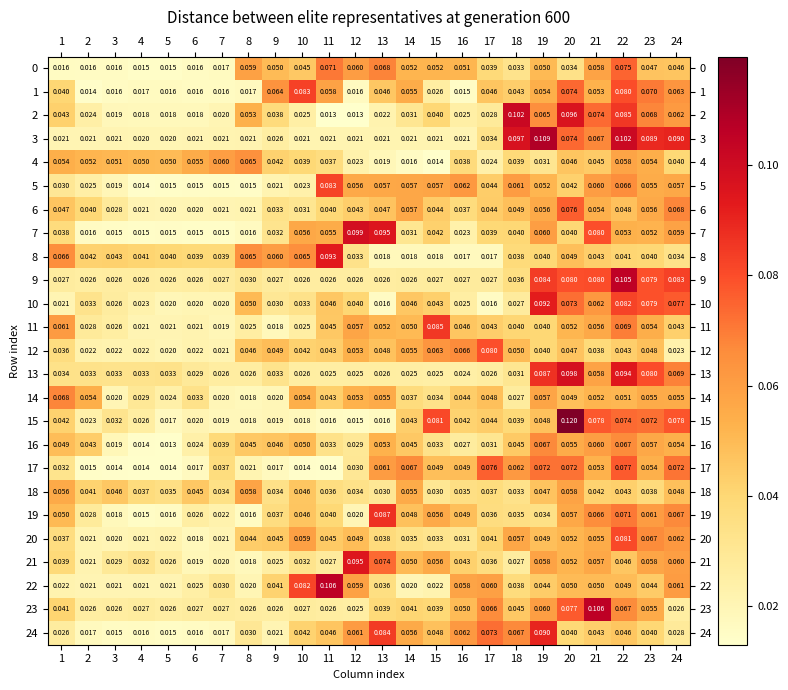

What is the total value across all series at 17?

1.1